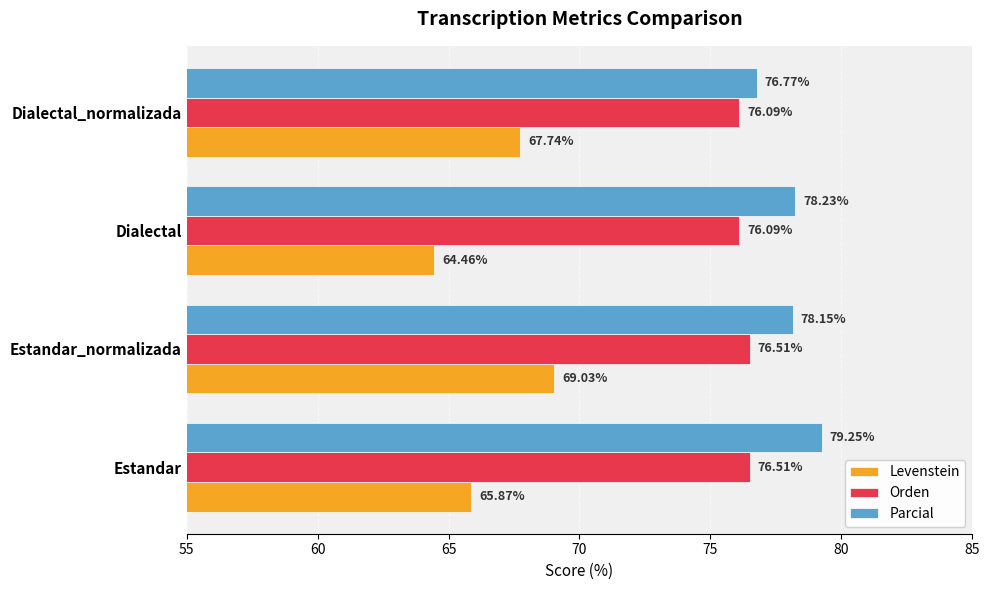

What is the spread (max minus min) of values at Estandar_normalizada?

9.1